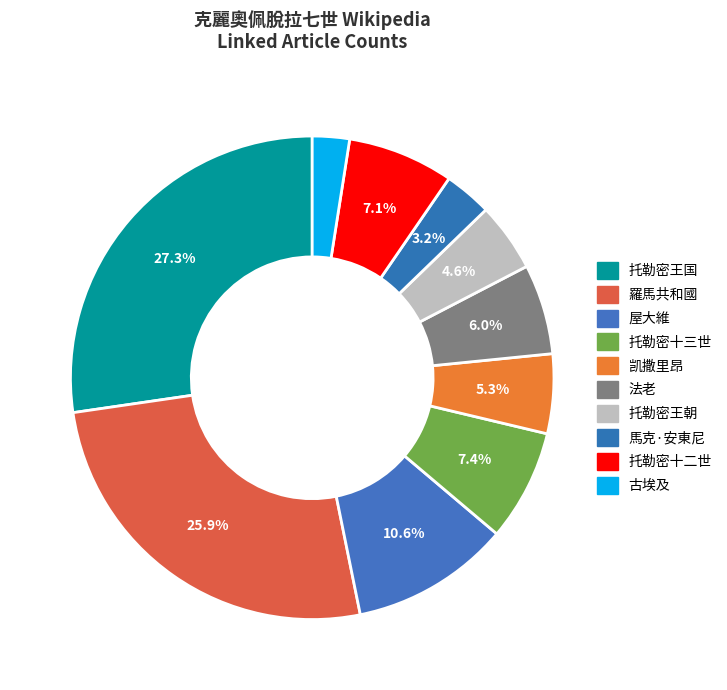

What percentage is NOT represented by 法老?

94.0%